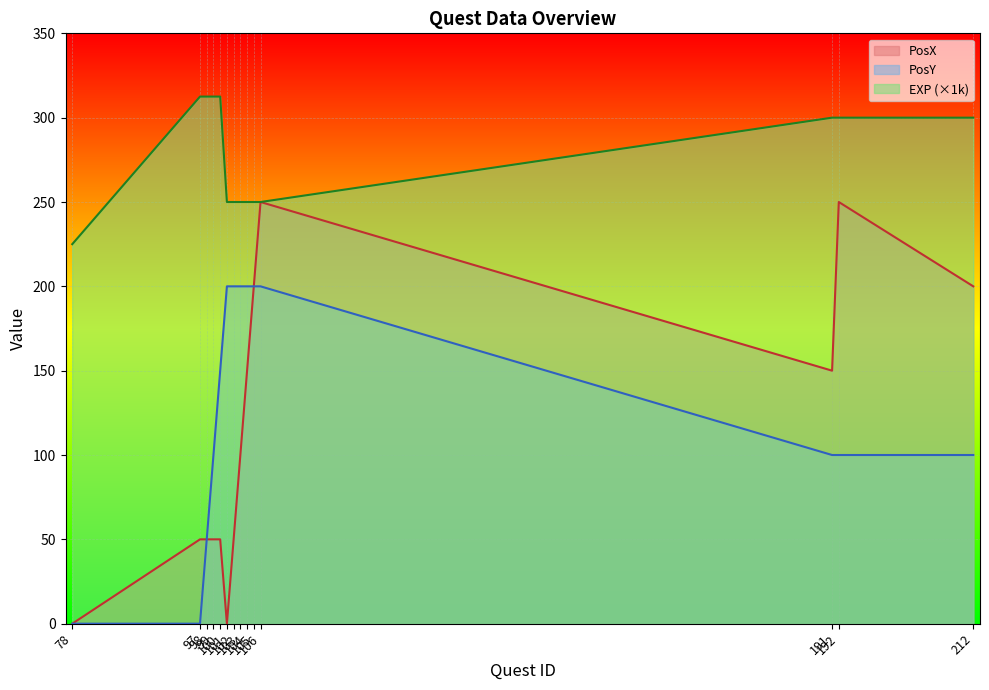

What is the value of the PosY point at the 7th from the left?

200.0